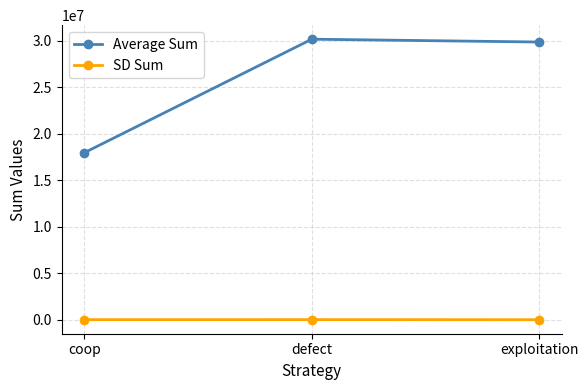

Which series has the largest range (max minus min)?

Average Sum